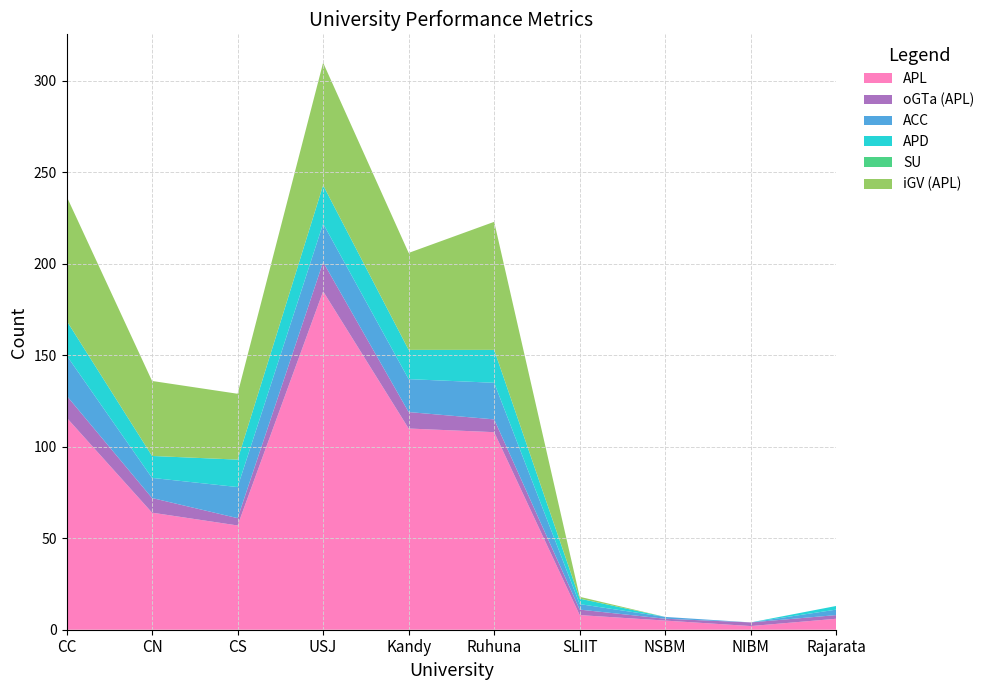

Reading left to right, list all the values displayed in this chart.

APL: CC=116	CN=64	CS=57	USJ=185	Kandy=110	Ruhuna=108	SLIIT=8	NSBM=5	NIBM=2	Rajarata=6
oGTa (APL): CC=12	CN=8	CS=4	USJ=16	Kandy=9	Ruhuna=7	SLIIT=3	NSBM=1	NIBM=2	Rajarata=2
ACC: CC=22	CN=11	CS=17	USJ=21	Kandy=18	Ruhuna=20	SLIIT=3	NSBM=1	NIBM=0	Rajarata=3
APD: CC=19	CN=12	CS=15	USJ=21	Kandy=16	Ruhuna=18	SLIIT=3	NSBM=0	NIBM=0	Rajarata=2
SU: CC=0	CN=0	CS=0	USJ=0	Kandy=0	Ruhuna=0	SLIIT=0	NSBM=0	NIBM=0	Rajarata=0
iGV (APL): CC=68	CN=41	CS=36	USJ=67	Kandy=53	Ruhuna=70	SLIIT=1	NSBM=0	NIBM=0	Rajarata=0